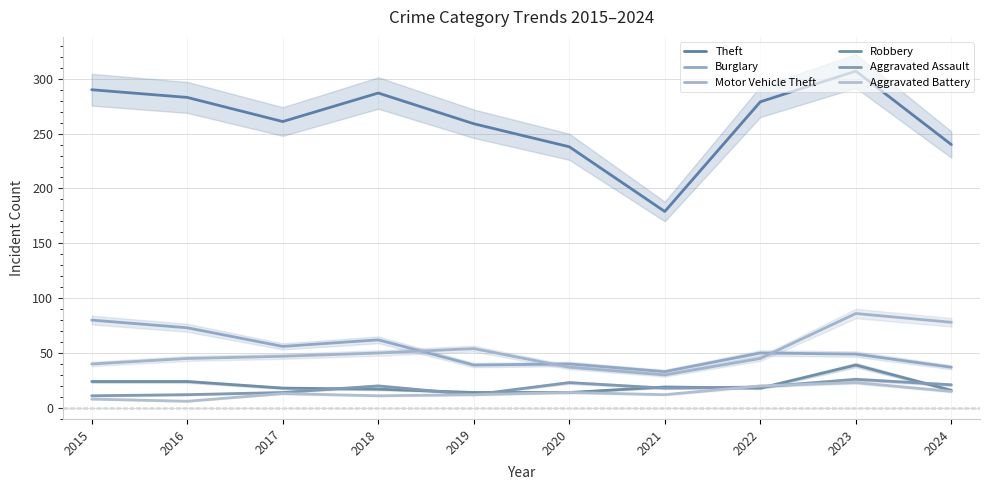

What is the difference between the Motor Vehicle Theft values at 2021 and 2017?

17